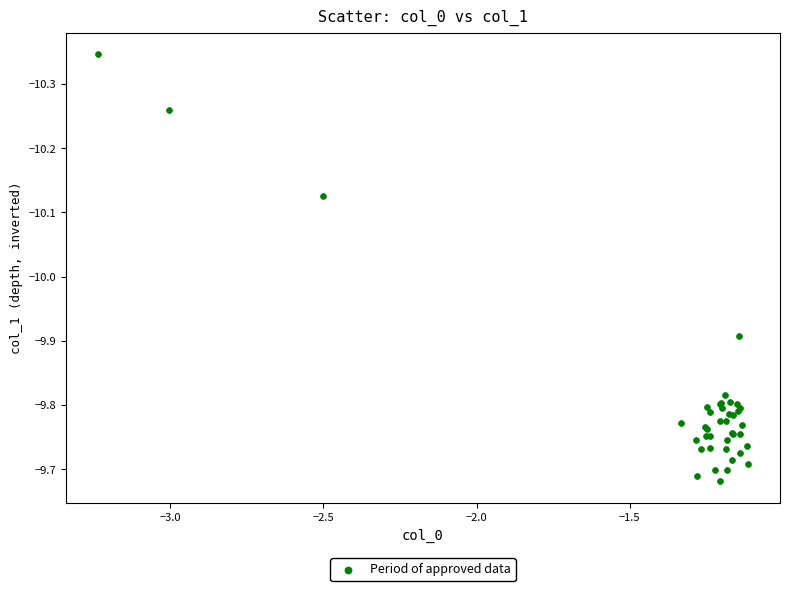

What Y value in the scatter plot is closest to -10?

-9.9